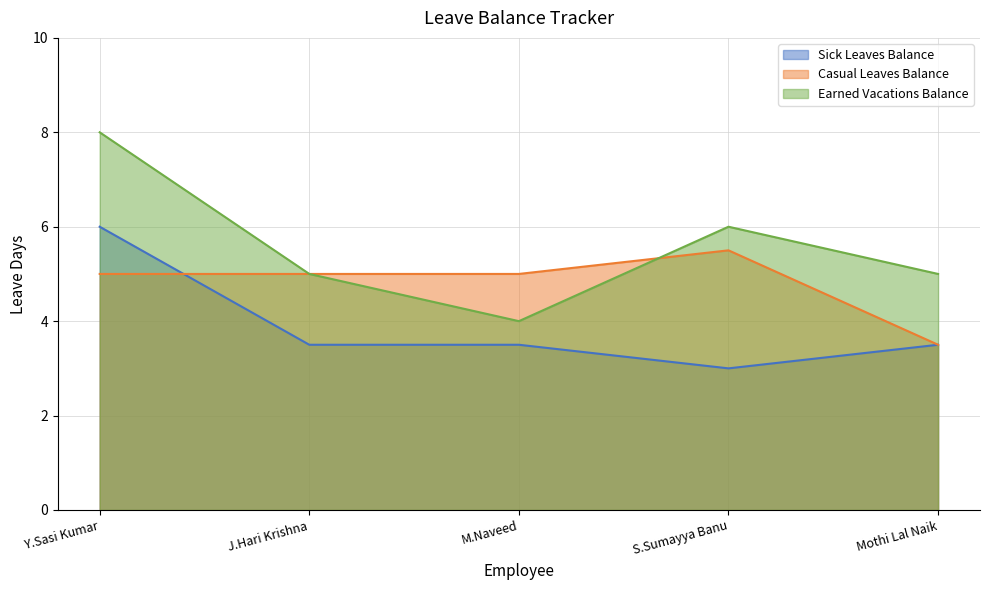

Rank the series by their maximum value, from lowest to highest.

Casual Leaves Balance, Sick Leaves Balance, Earned Vacations Balance